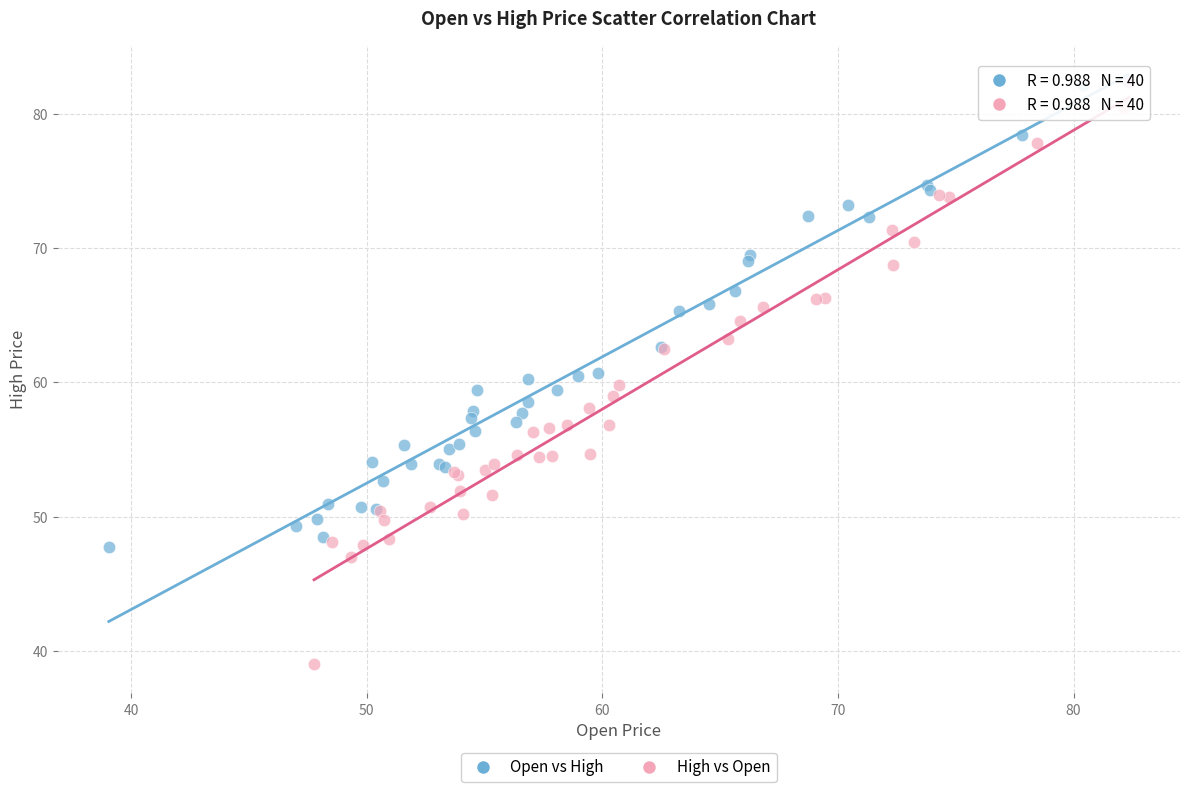

Which series has the widest spread of Y values?

High vs Open